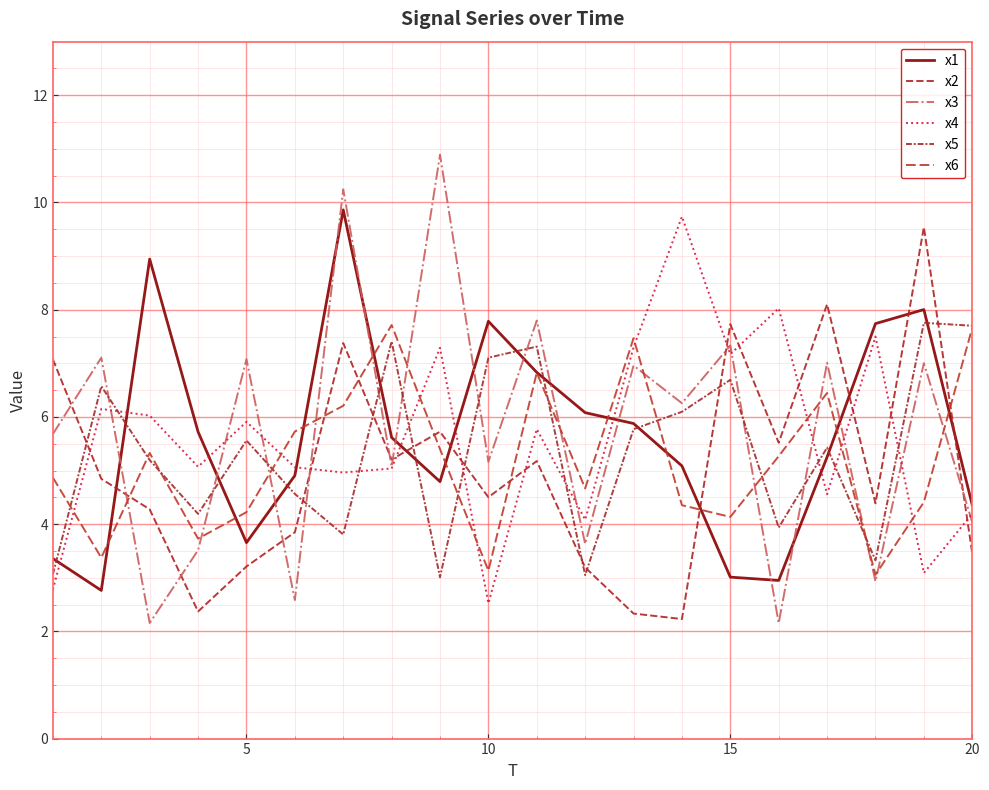

Is this an area chart (filled region under the line)?

No